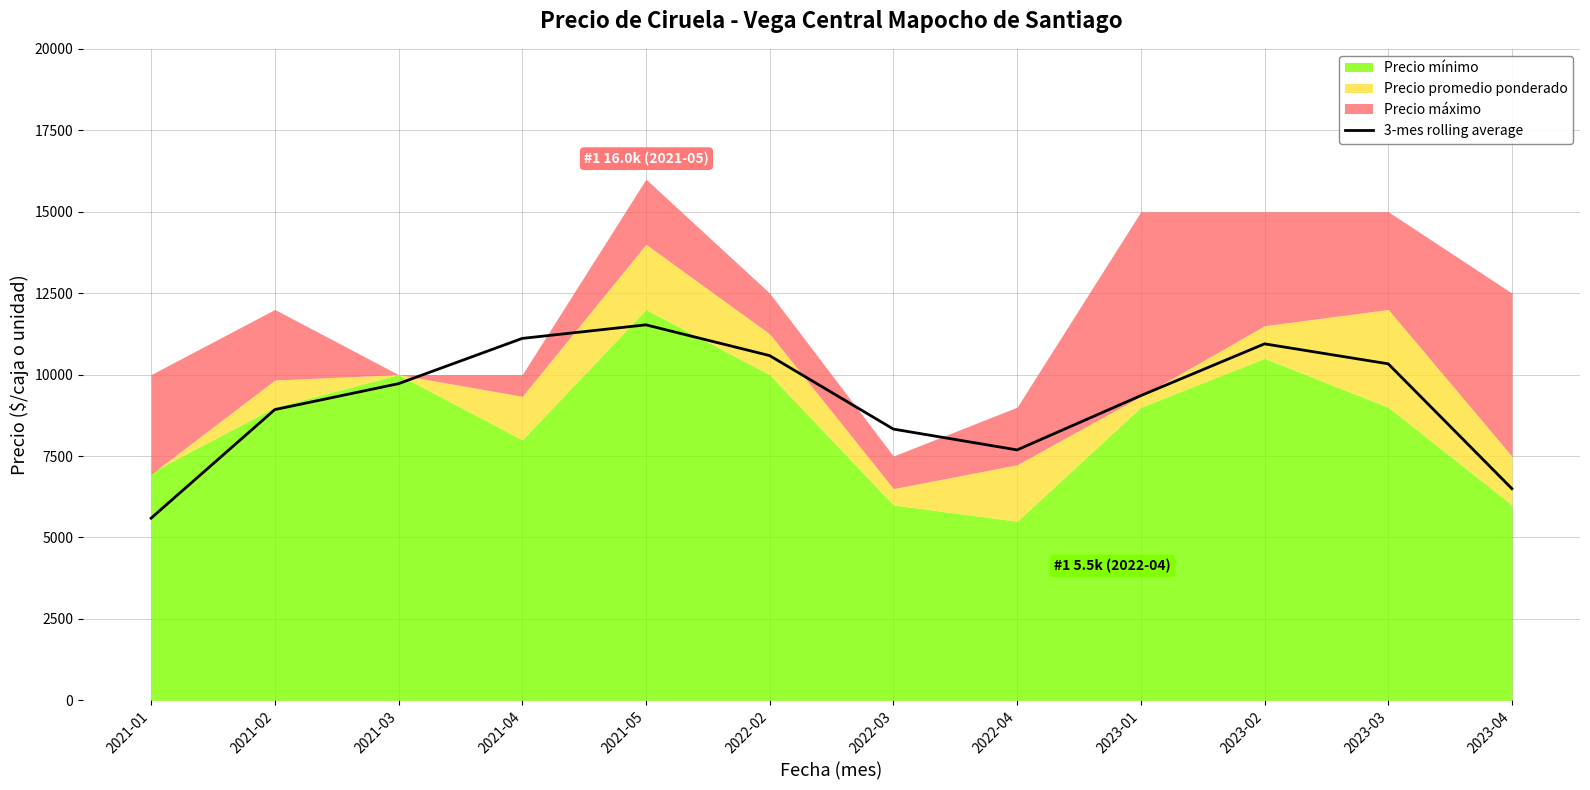

The value of 3-mes rolling average at 2021-03 is 9722.0. True or false?

True